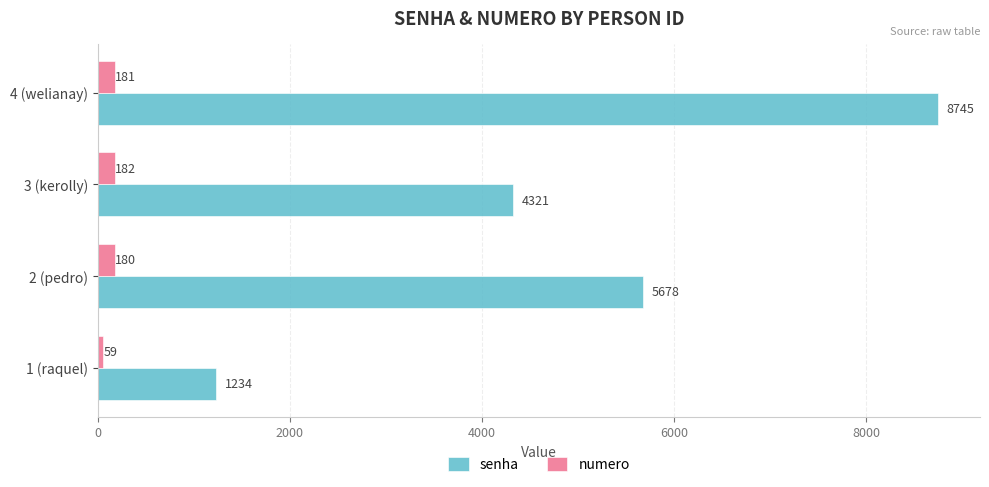

Which category has the highest value in the numero series?

3 (kerolly)